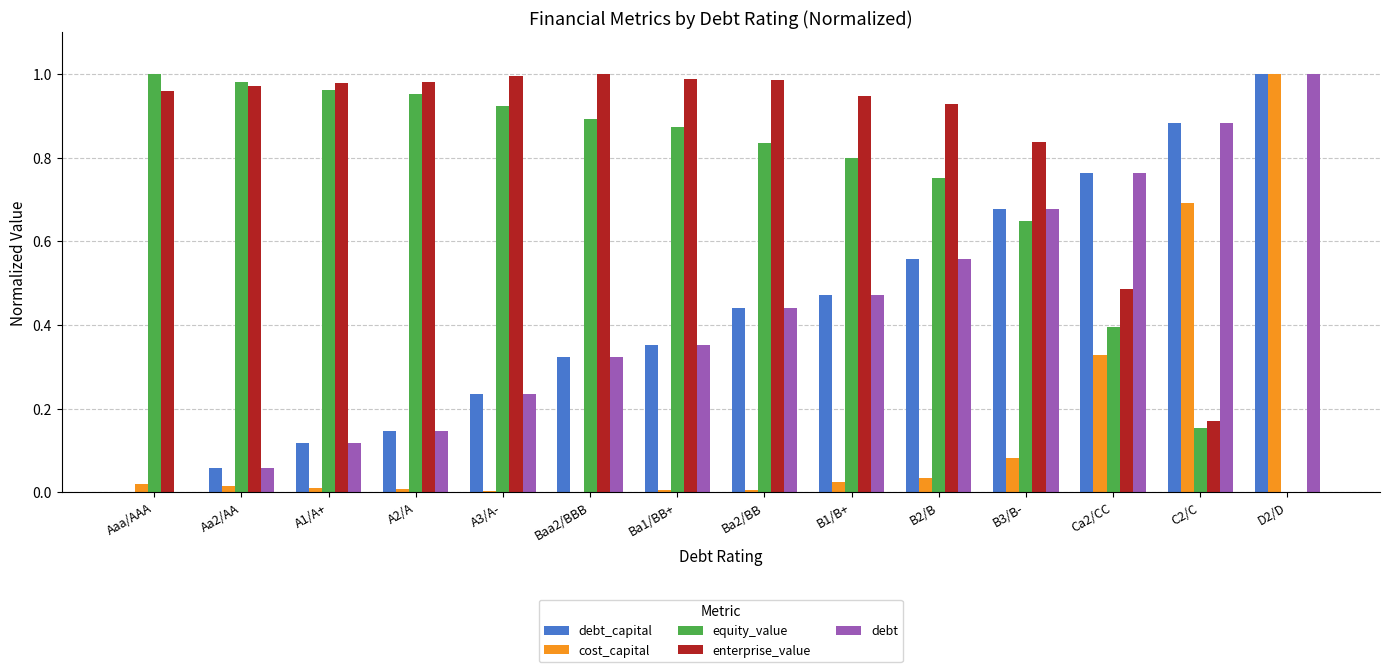

Which series has the largest total across all categories?

enterprise_value